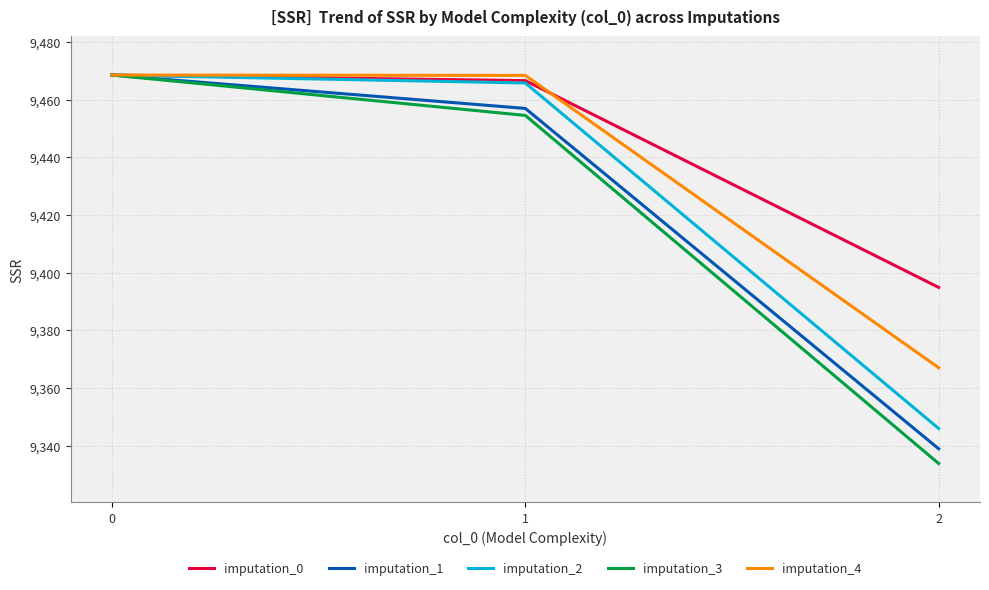

What are all the series names shown in the legend?

imputation_0, imputation_1, imputation_2, imputation_3, imputation_4